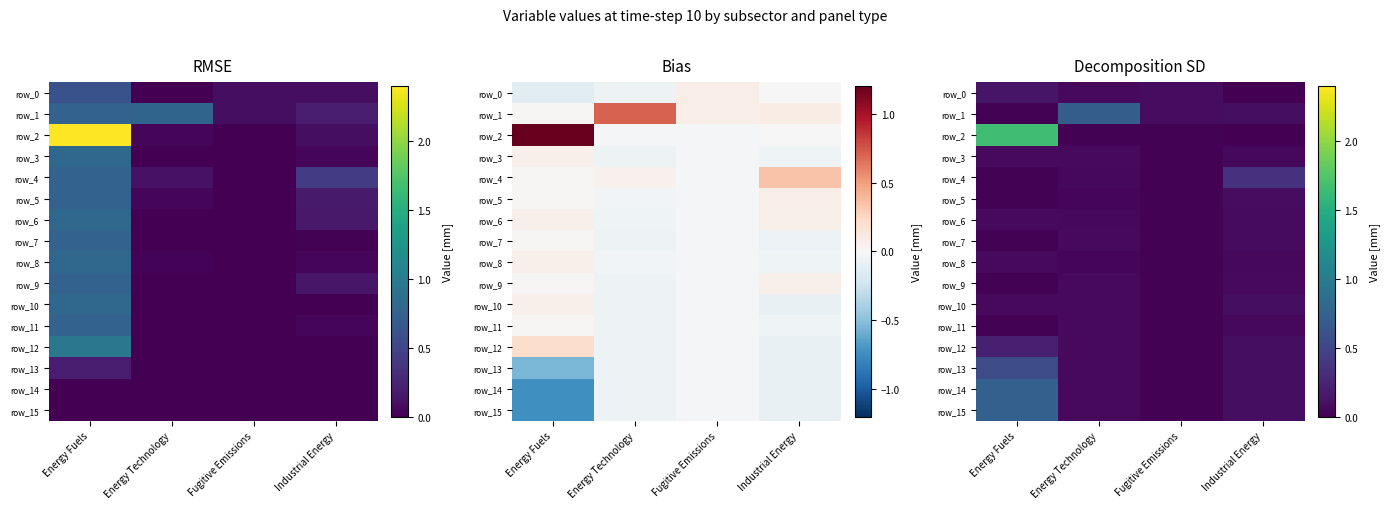

What is the total value across all series at Fugitive Emissions?

0.3